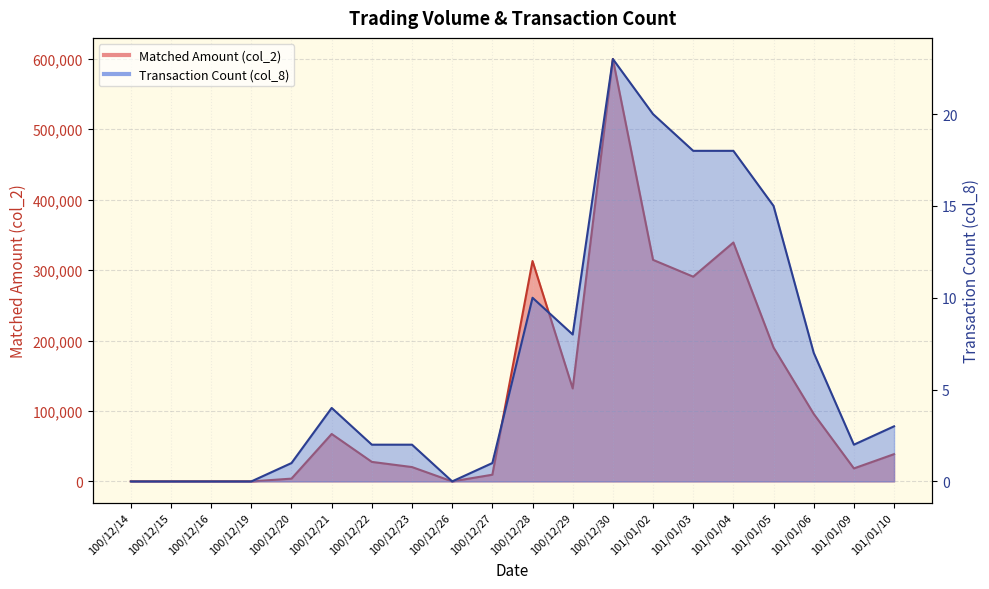

At how many categories does at least one series exceed 527510?

1